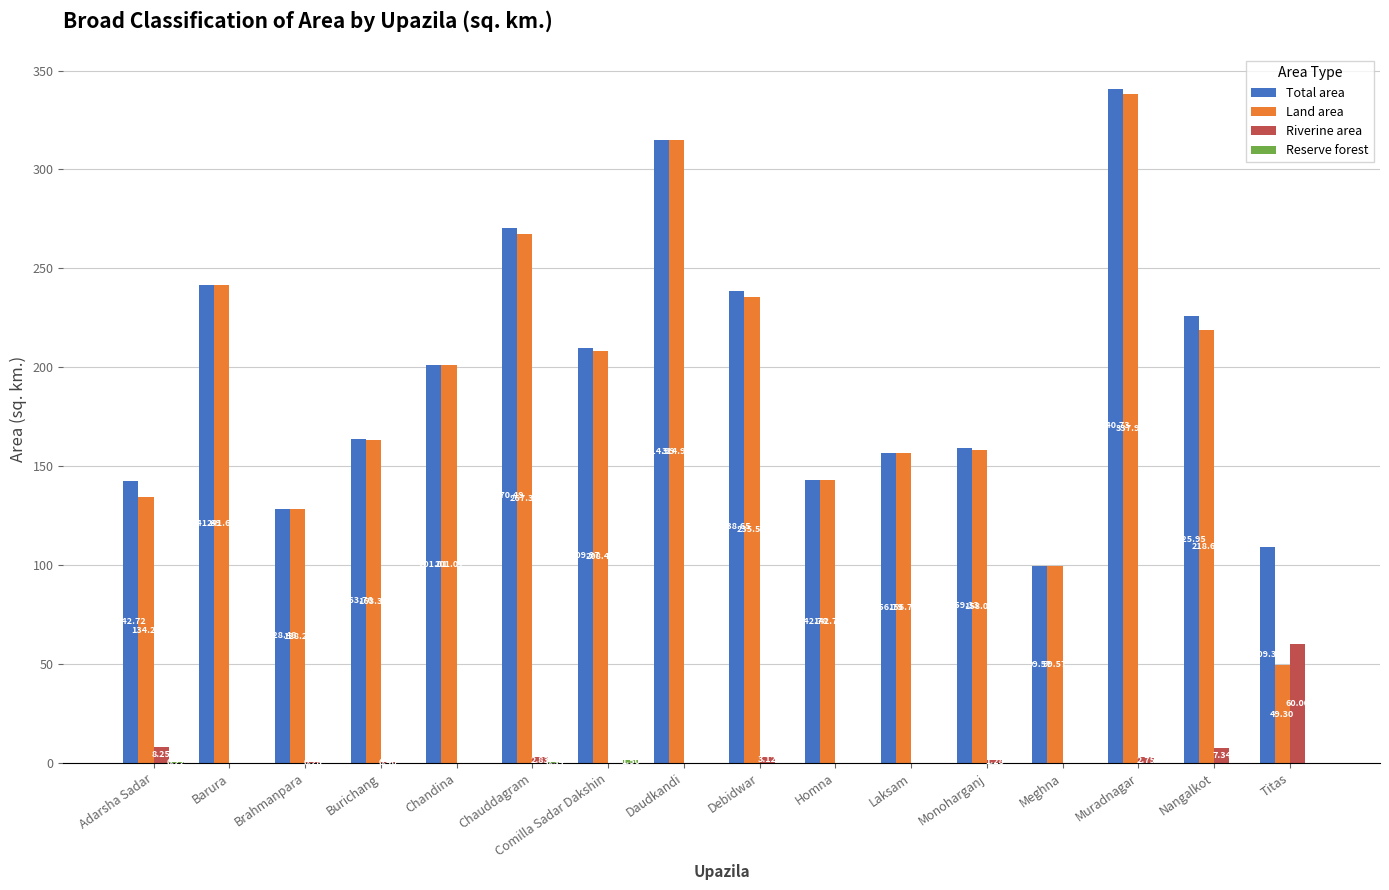

Between Chauddagram and Muradnagar, which series saw the biggest shift?

Land area